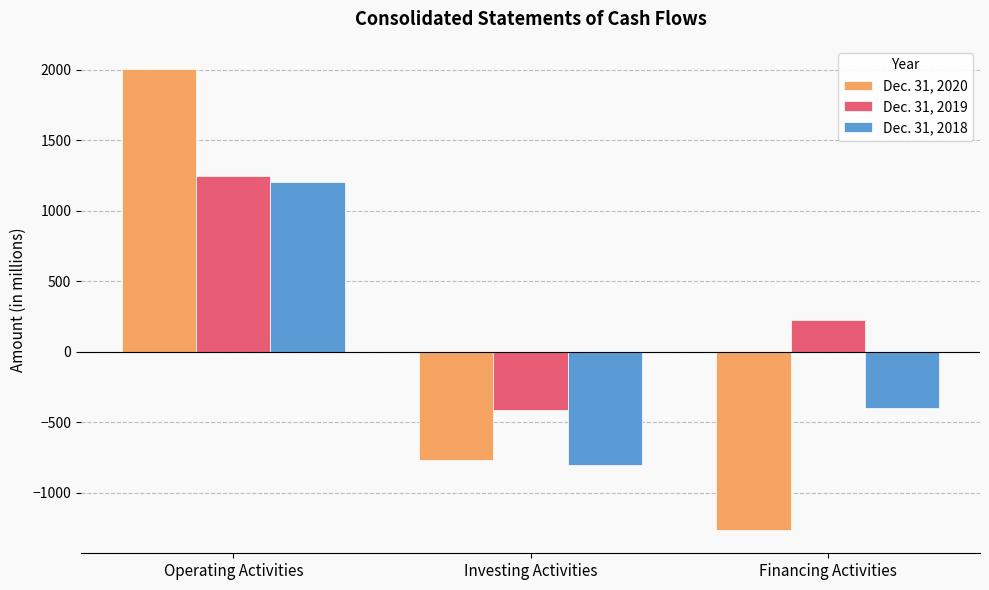

Which category has the lowest value across all series?

Financing Activities